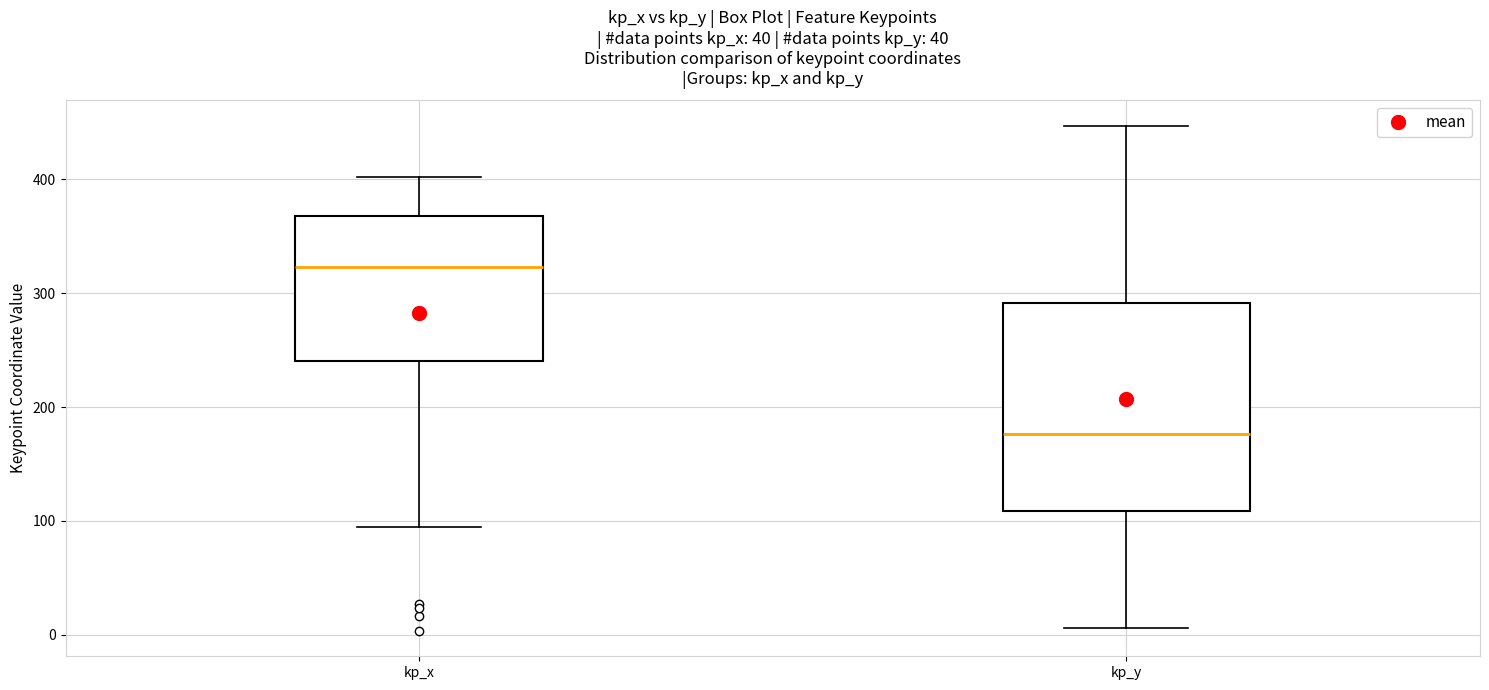

Which box has the highest median line?

kp_x